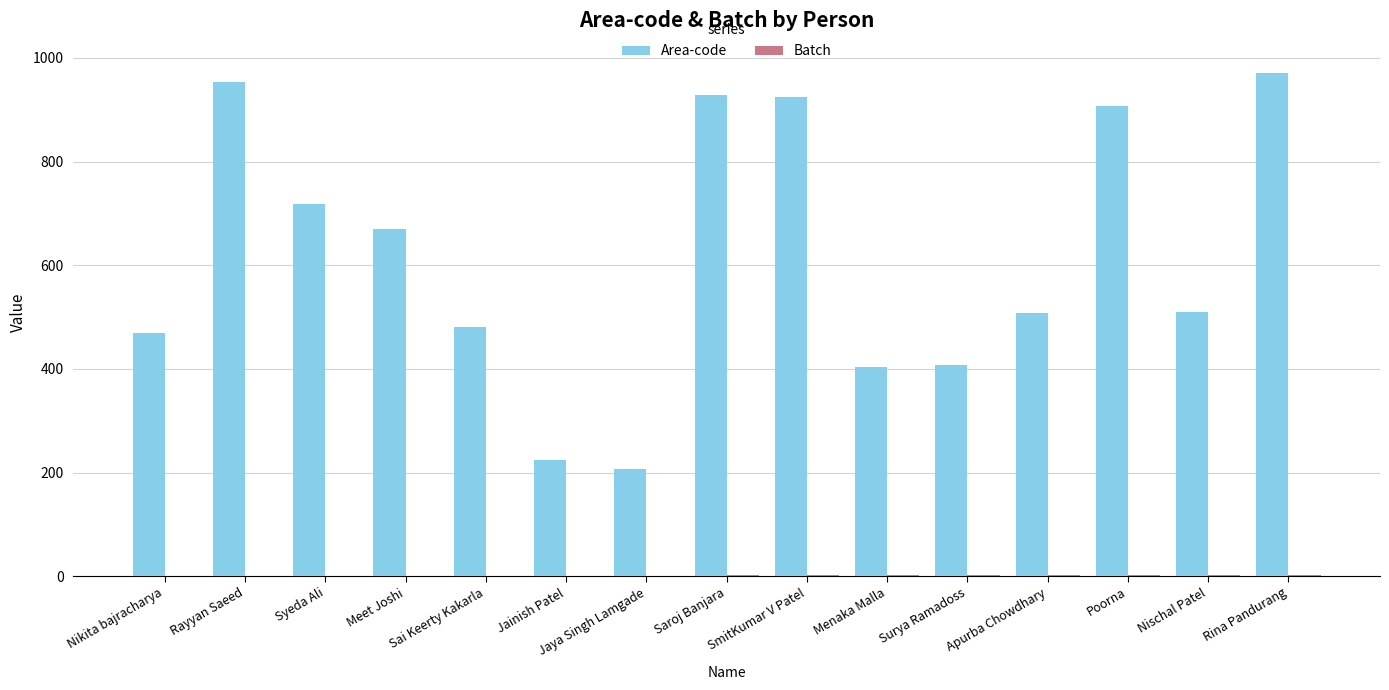

True or false: Area-code has a value of 404 at Menaka Malla.

True